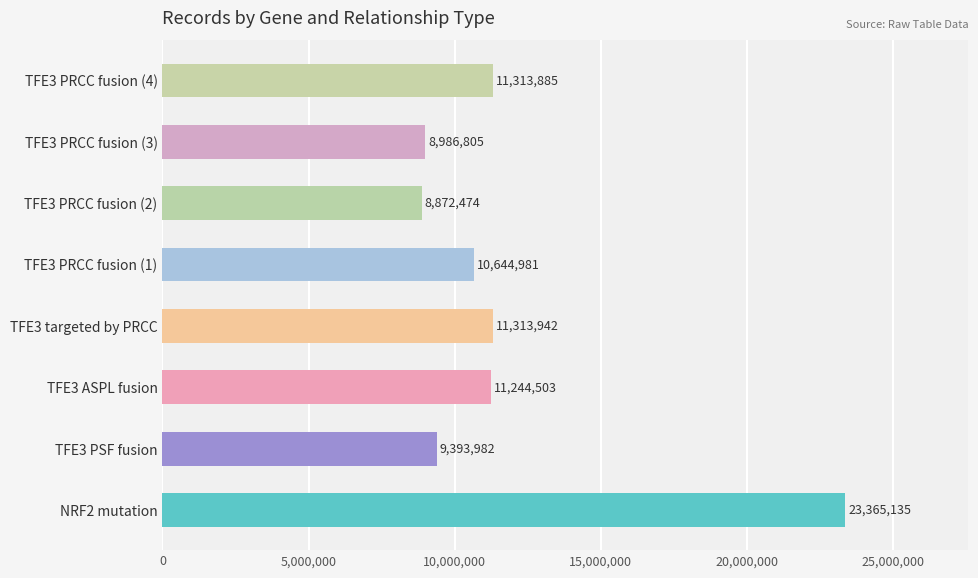

Reading bottom to top, transcribe all the data shown in this chart.

NRF2 mutation=23365135	TFE3 PSF fusion=9393982	TFE3 ASPL fusion=11244503	TFE3 targeted by PRCC=11313942	TFE3 PRCC fusion (1)=10644981	TFE3 PRCC fusion (2)=8872474	TFE3 PRCC fusion (3)=8986805	TFE3 PRCC fusion (4)=11313885